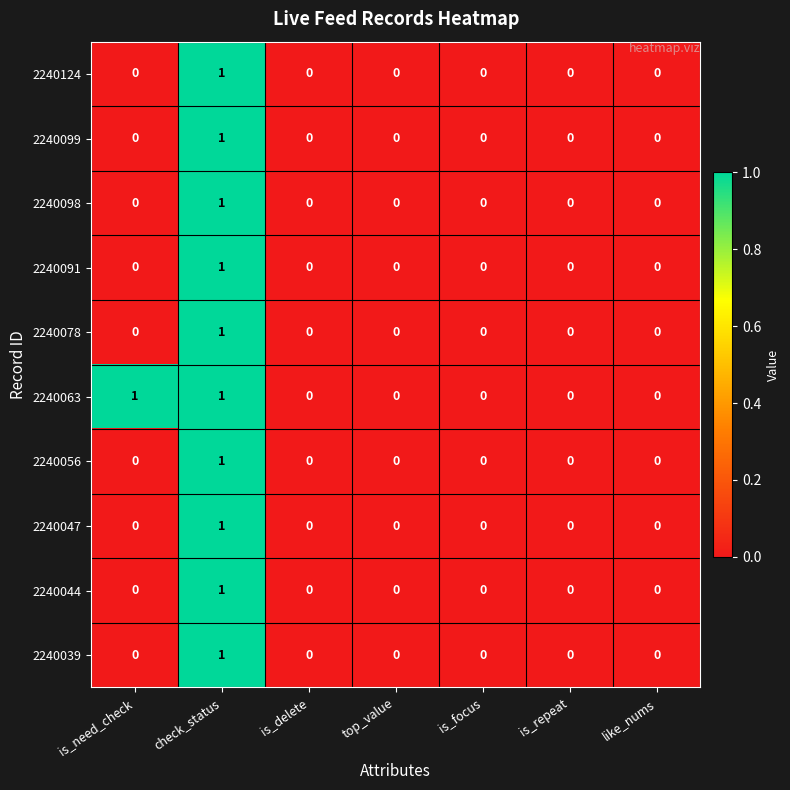

Which series has the largest total across all categories?

2240063